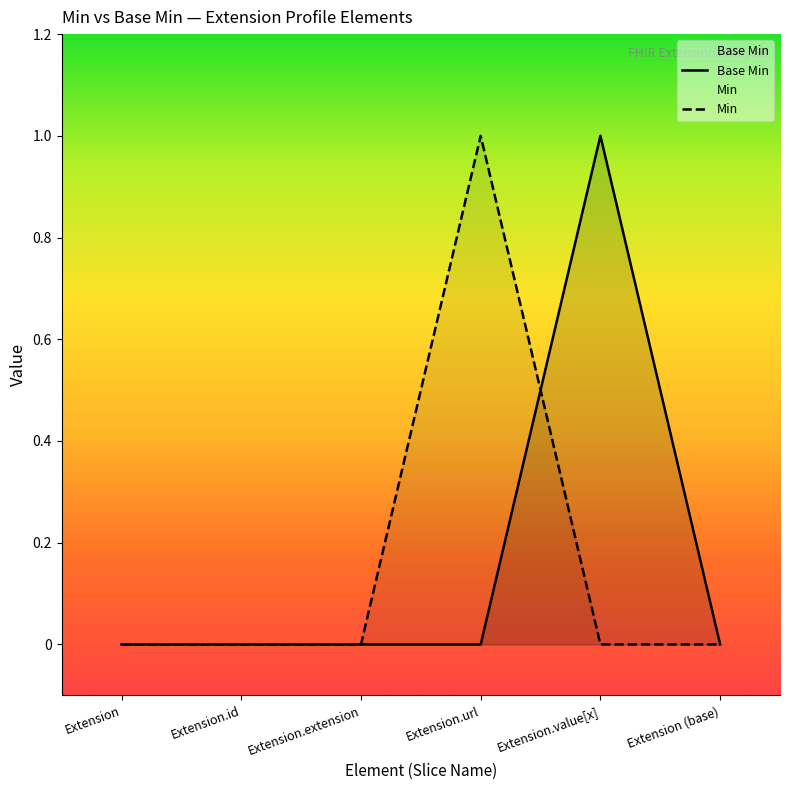

At which category does the data reach its first local peak?

Extension.value[x]